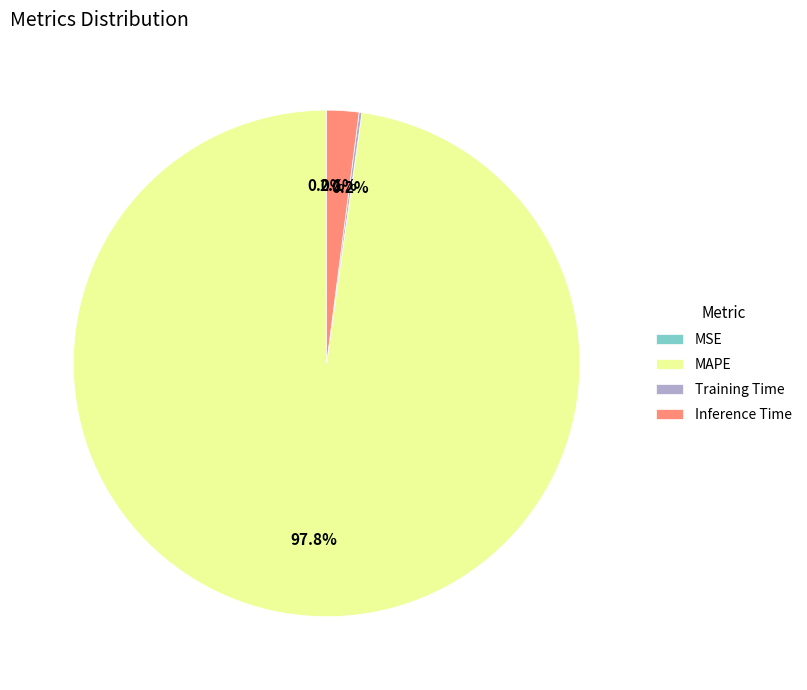

Is MAPE the majority of the pie?

Yes